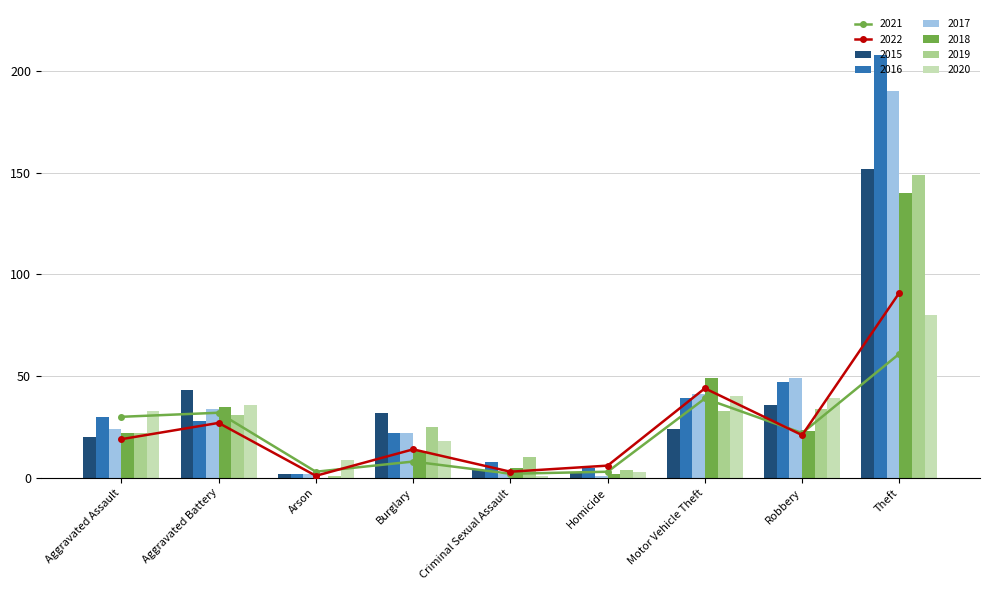

Is the value of 2018 at Robbery greater than the value of 2015 at Criminal Sexual Assault?

Yes